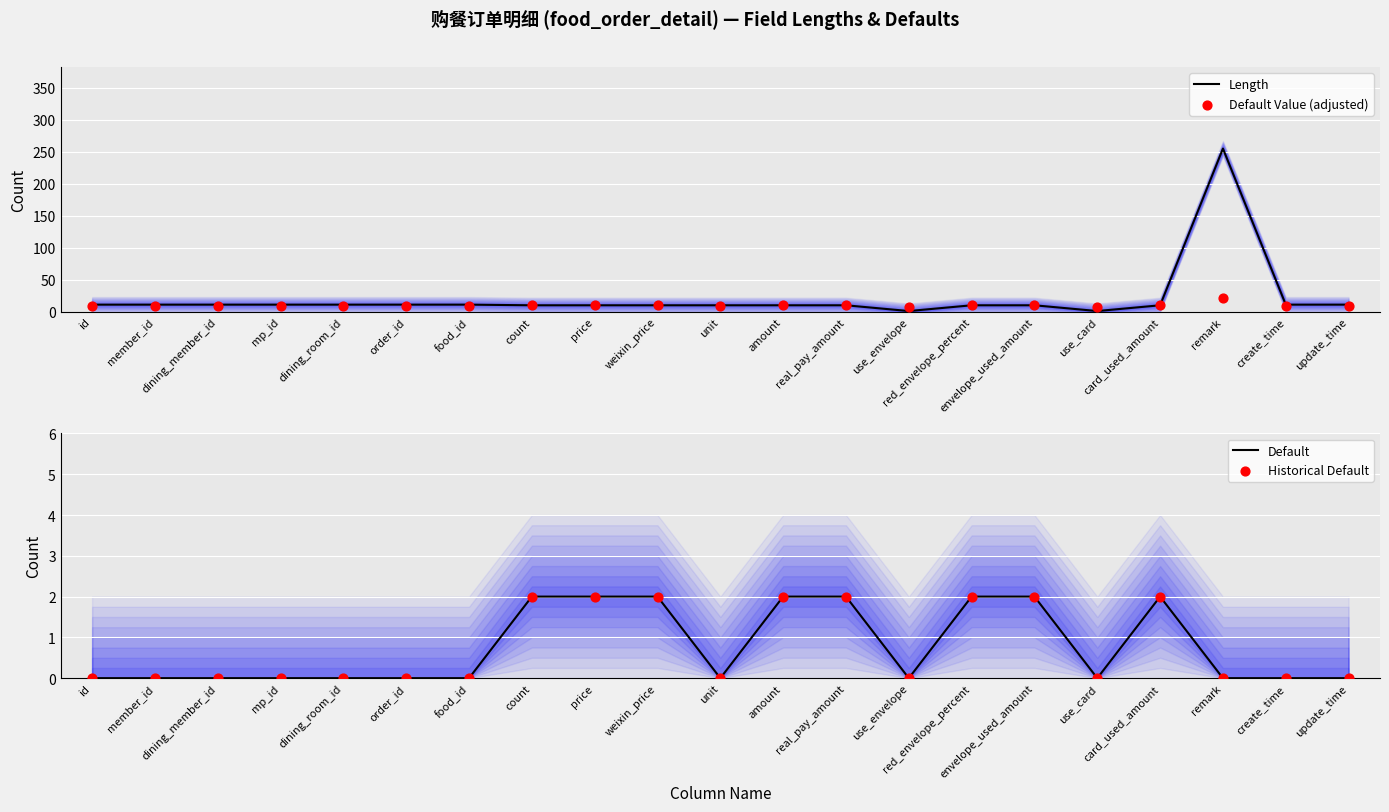

At how many categories does at least one series exceed 81?

1